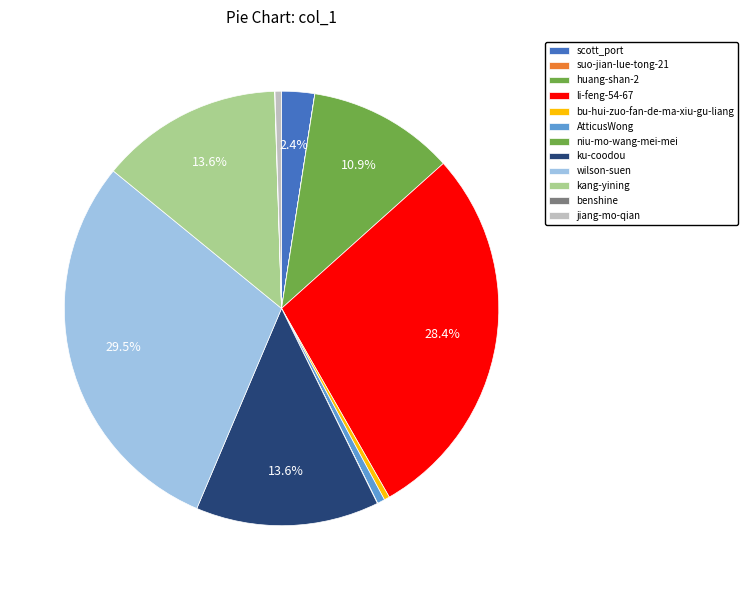

To the nearest percent, what is the average slice percentage?

8%